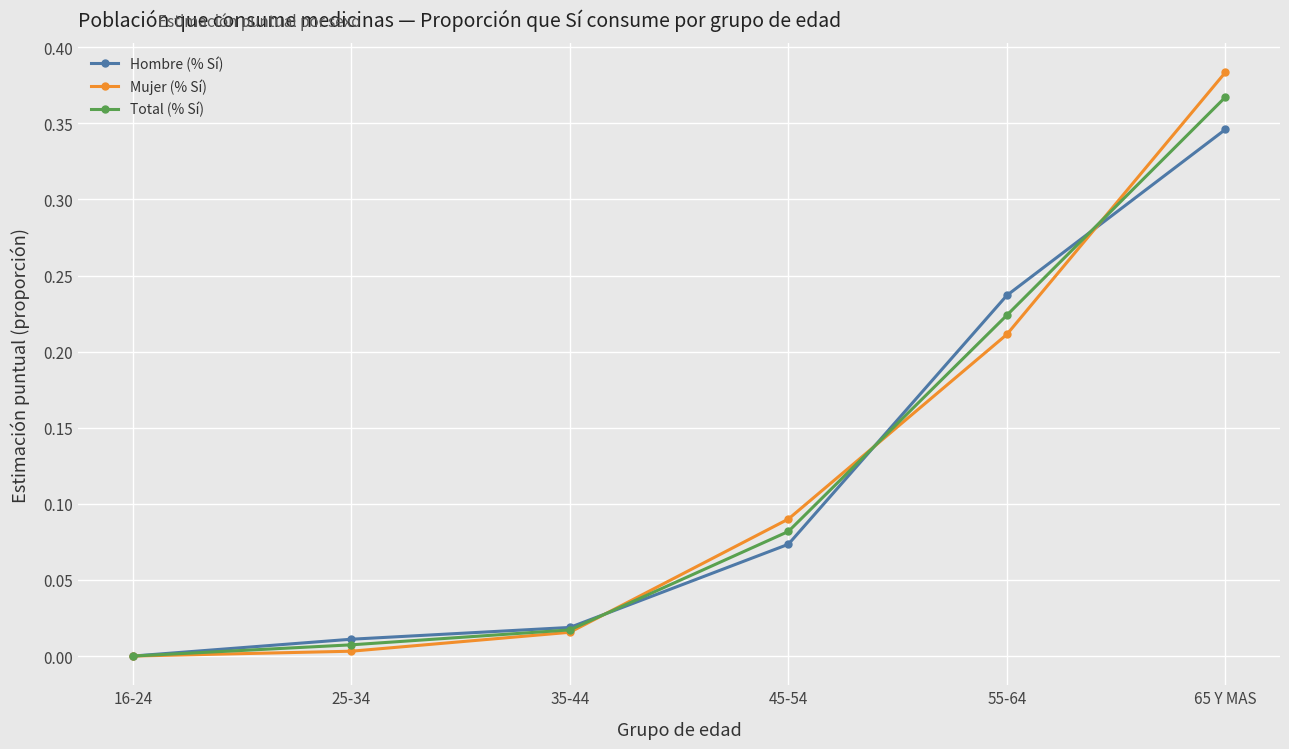

Which category has the highest value across all series?

65 Y MAS